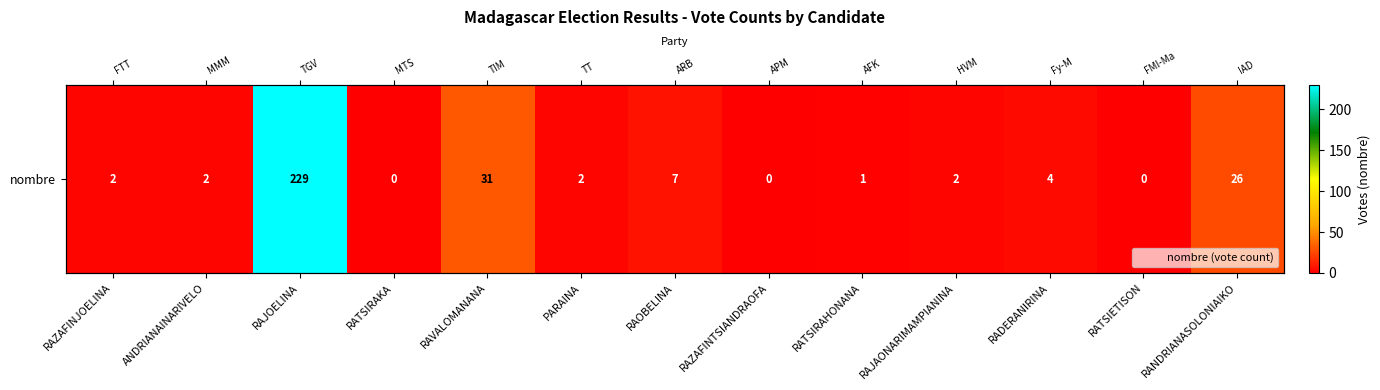

The value at RADERANIRINA is 4. True or false?

True